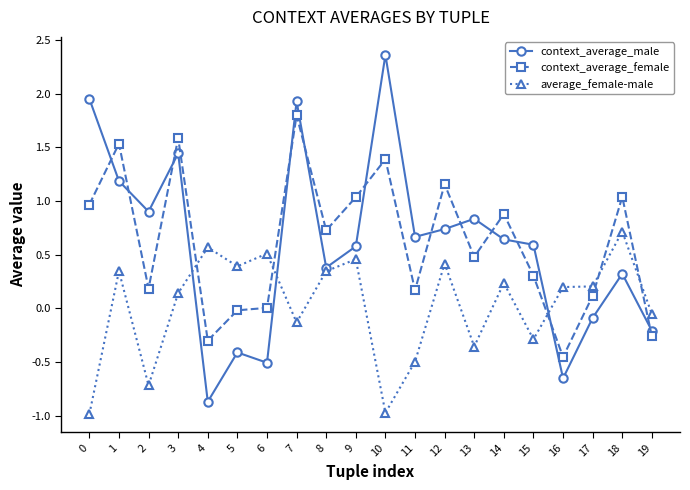

At which label is context_average_male closest to 0?

17